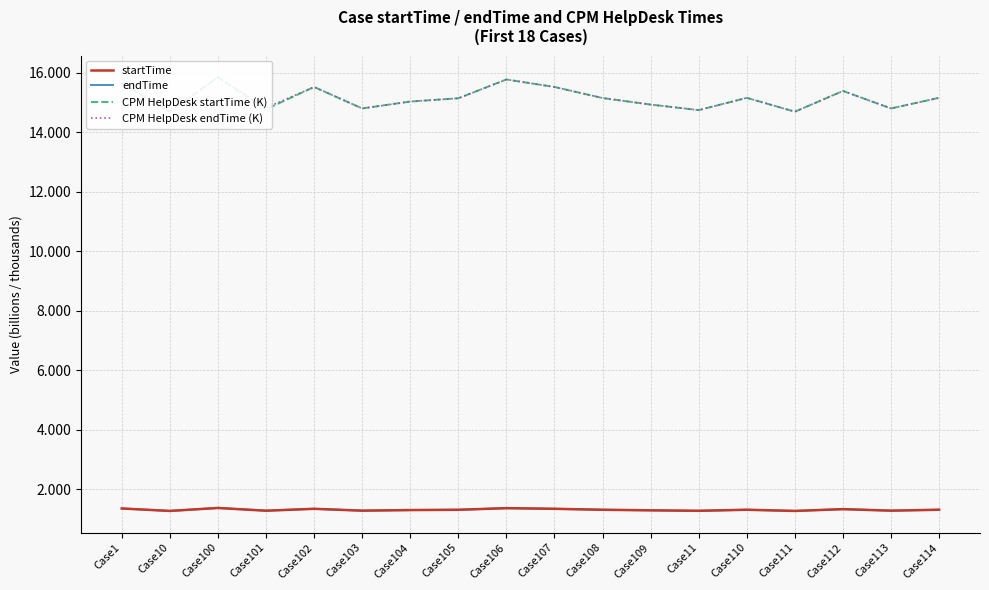

How many data points in CPM HelpDesk startTime (K) are less than 15?

7